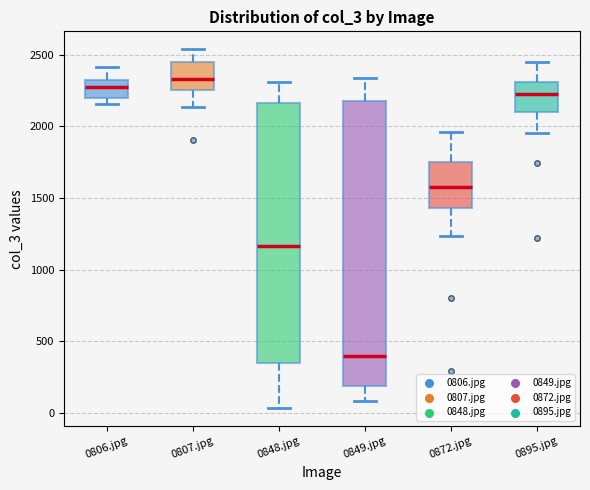

Reading left to right, transcribe this box plot: for each box, give where its median line is, the range the box spans, and where its two whiskers end, as read against the y-axis. The values are not printed on the chart, so give them approximately, as read against the axis.

0806.jpg: median 2250, box 2200 to 2350, whiskers 2150 to 2400
0807.jpg: median 2350, box 2250 to 2450, whiskers 2150 to 2550
0848.jpg: median 1150, box 350 to 2150, whiskers 50 to 2300
0849.jpg: median 400, box 200 to 2200, whiskers 100 to 2350
0872.jpg: median 1600, box 1450 to 1750, whiskers 1250 to 1950
0895.jpg: median 2250, box 2100 to 2300, whiskers 1950 to 2450